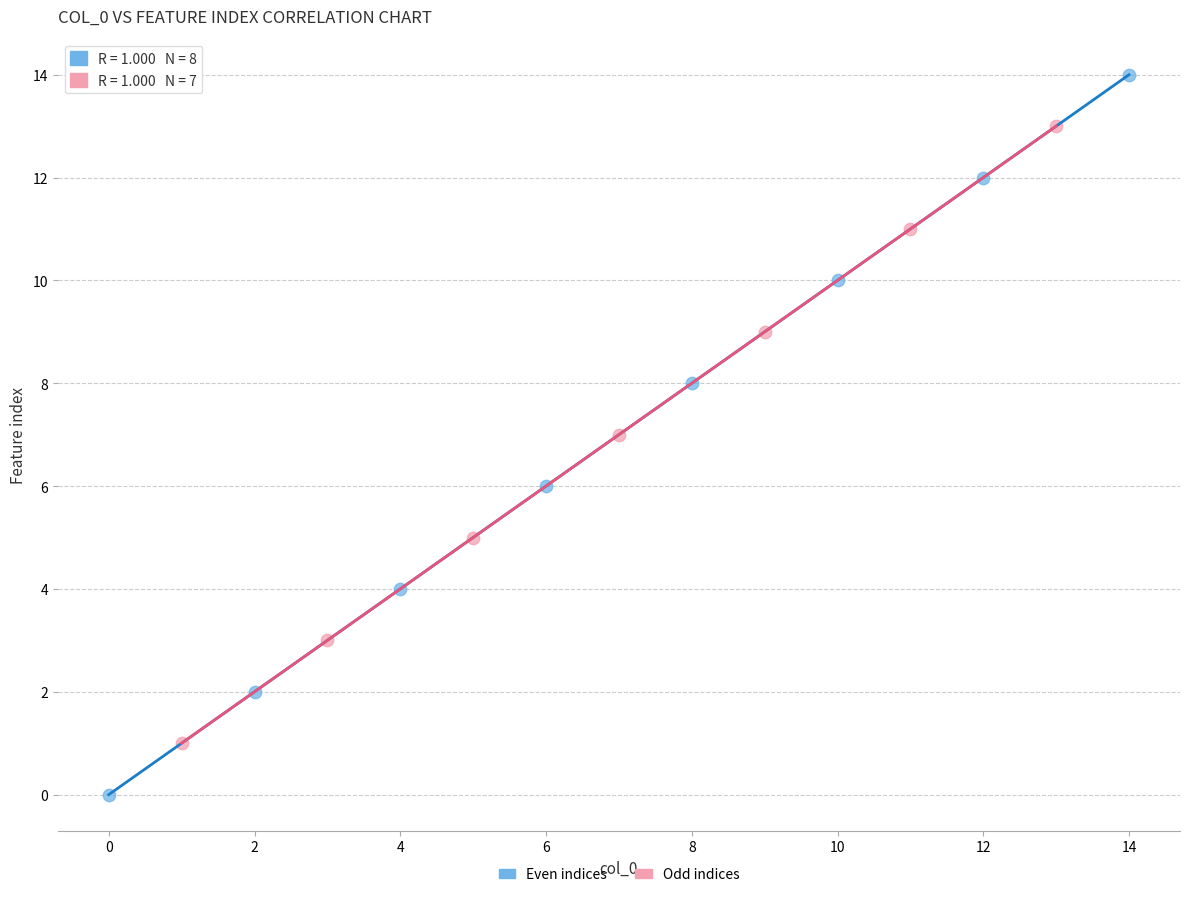

Which series reaches the minimum Y coordinate?

Even indices